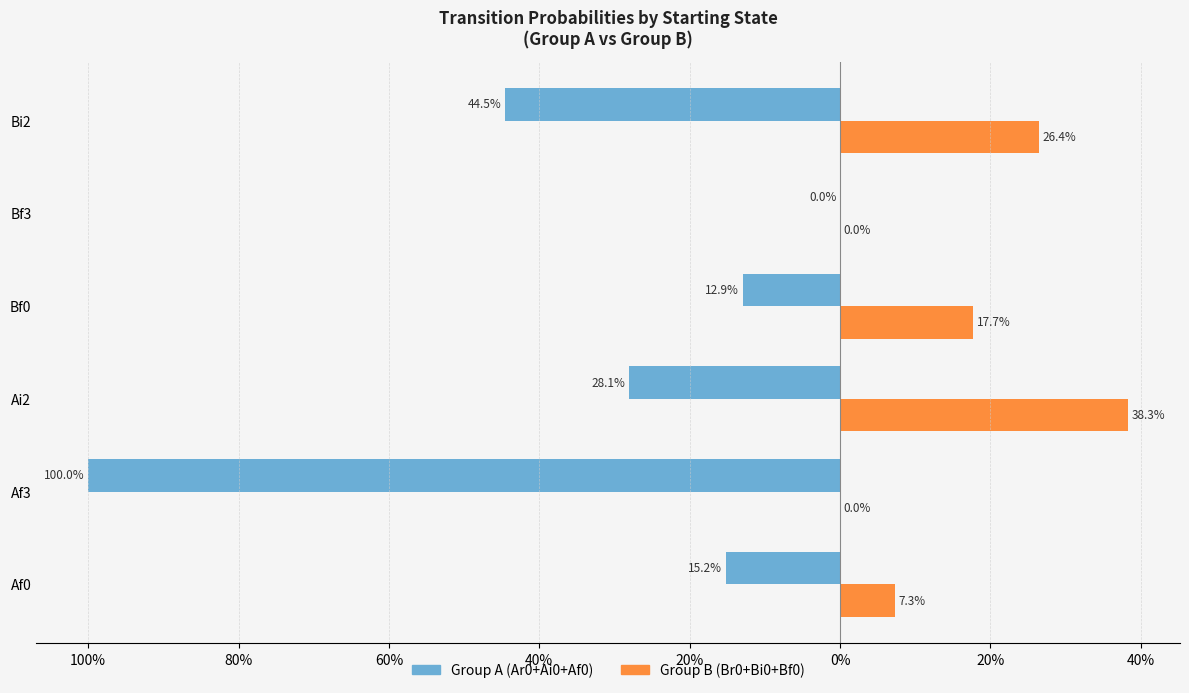

What are all the series names shown in the legend?

Group A (Ar0+Ai0+Af0), Group B (Br0+Bi0+Bf0)